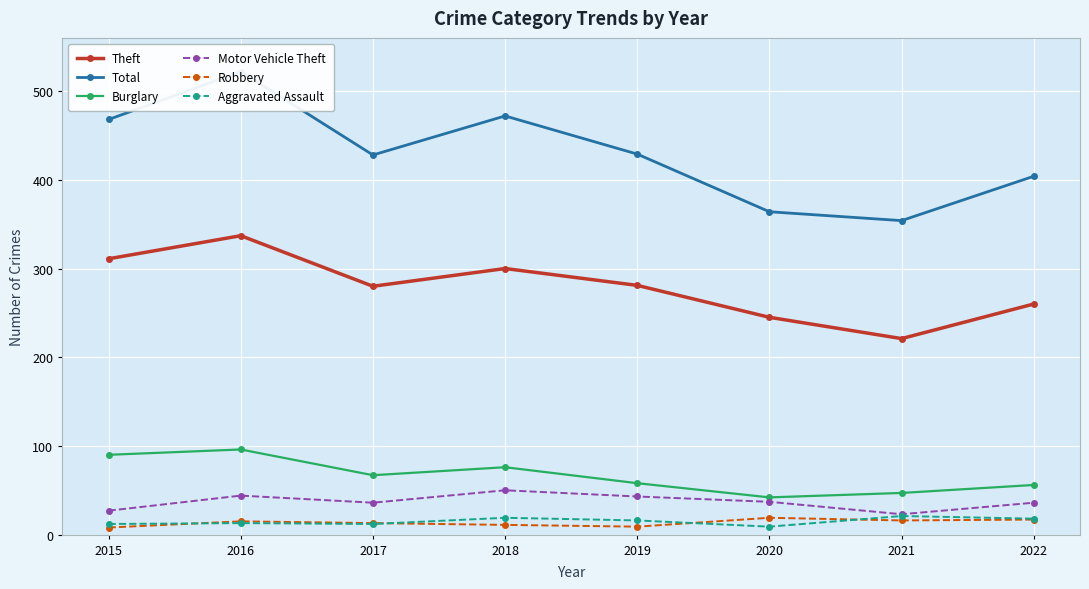

Reading right to left, transcribe all the data shown in this chart.

Theft: 2022=260	2021=221	2020=245	2019=281	2018=300	2017=280	2016=337	2015=311
Total: 2022=404	2021=354	2020=364	2019=429	2018=472	2017=428	2016=522	2015=468
Burglary: 2022=56	2021=47	2020=42	2019=58	2018=76	2017=67	2016=96	2015=90
Motor Vehicle Theft: 2022=36	2021=23	2020=37	2019=43	2018=50	2017=36	2016=44	2015=27
Robbery: 2022=17	2021=16	2020=19	2019=9	2018=11	2017=13	2016=15	2015=8
Aggravated Assault: 2022=18	2021=21	2020=9	2019=16	2018=19	2017=12	2016=13	2015=12